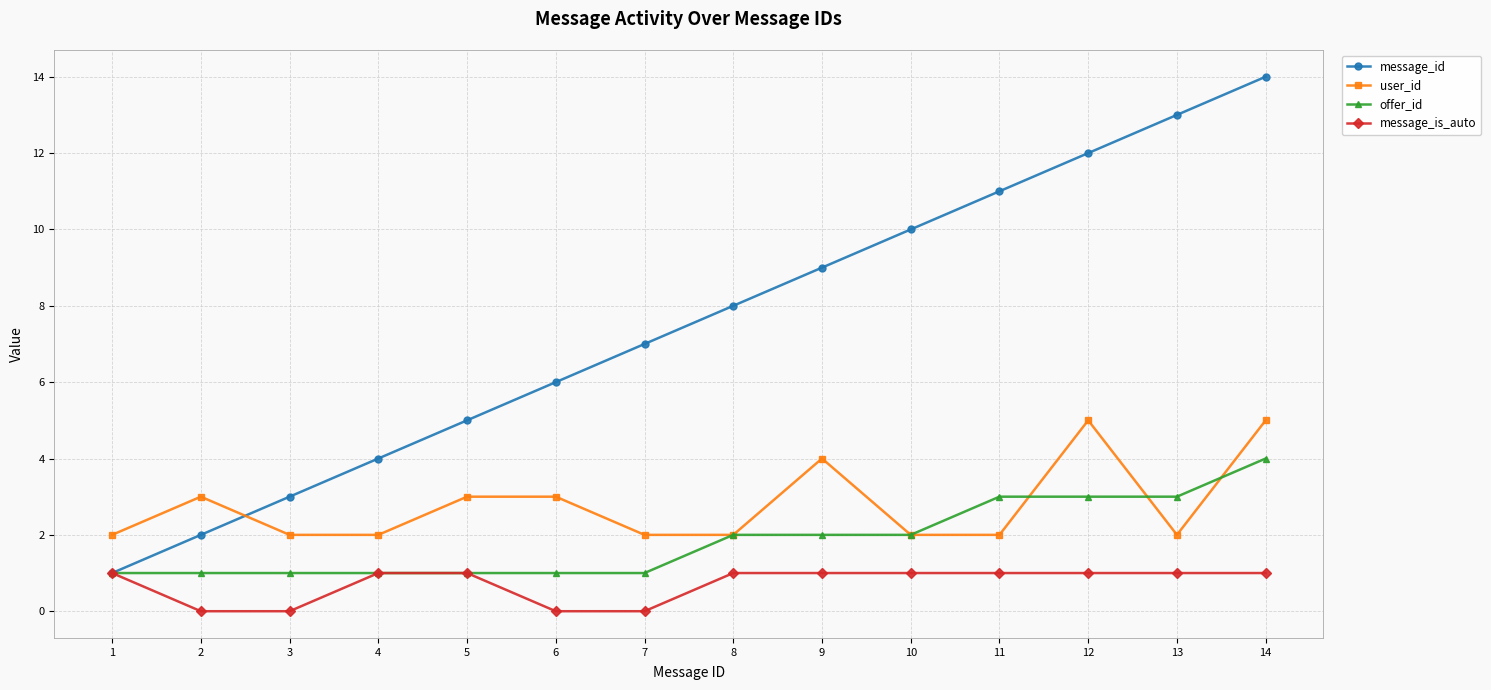

What is the maximum value for user_id?

5